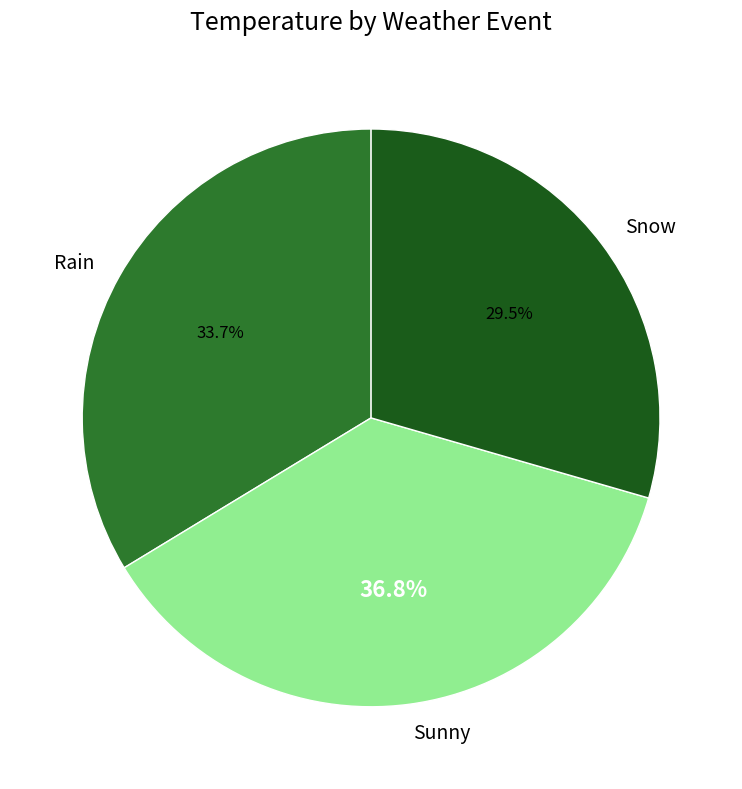

Is there a majority slice in this chart?

No